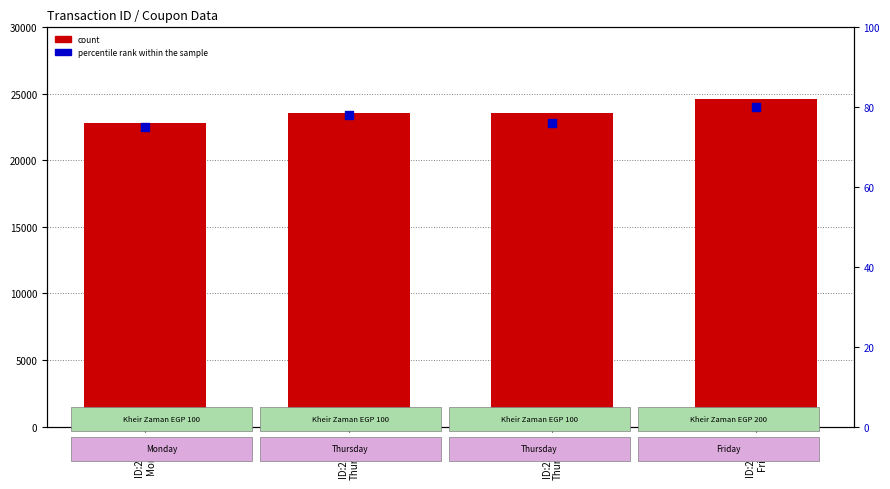

Which series has the widest spread of Y values?

count